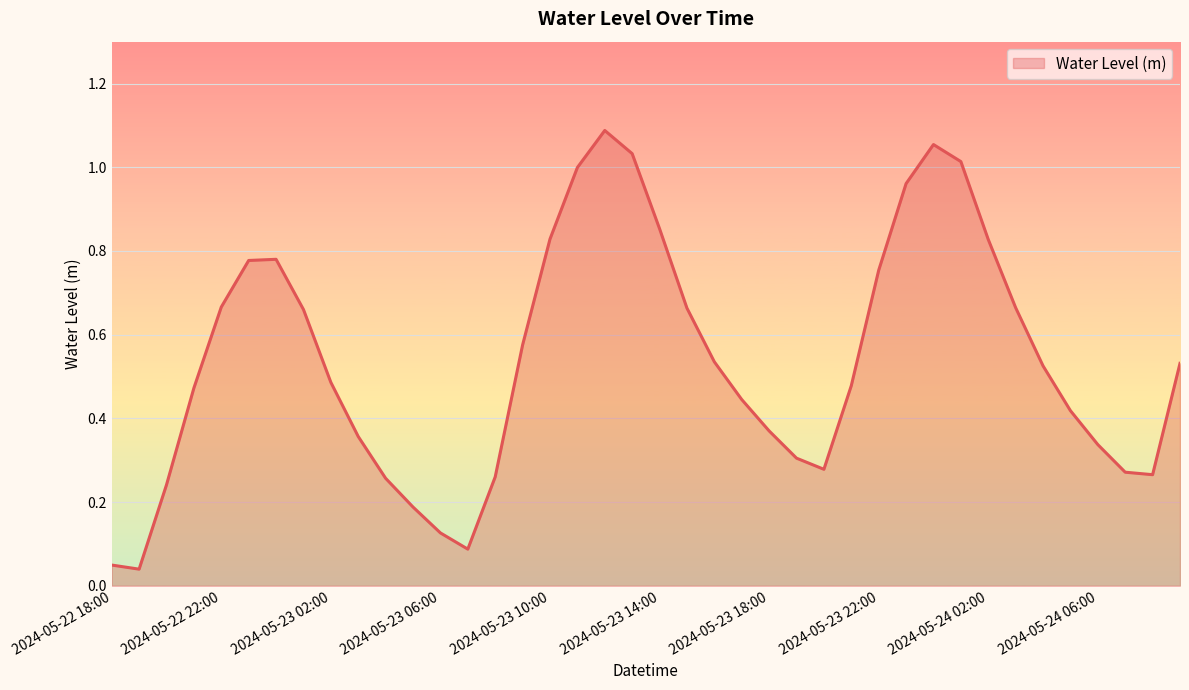

What is the sum of all values?

21.5